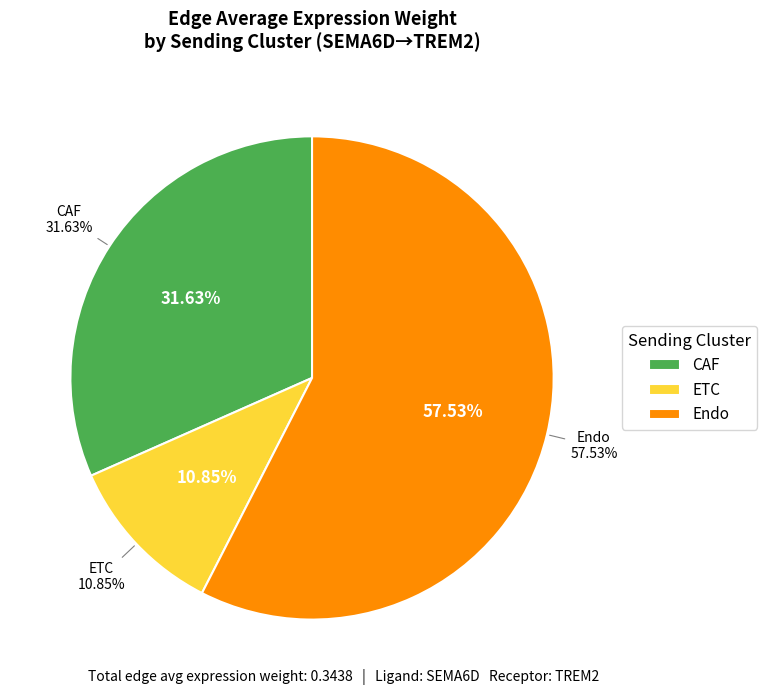

To the nearest percent, what percentage of the pie is ETC?

11%